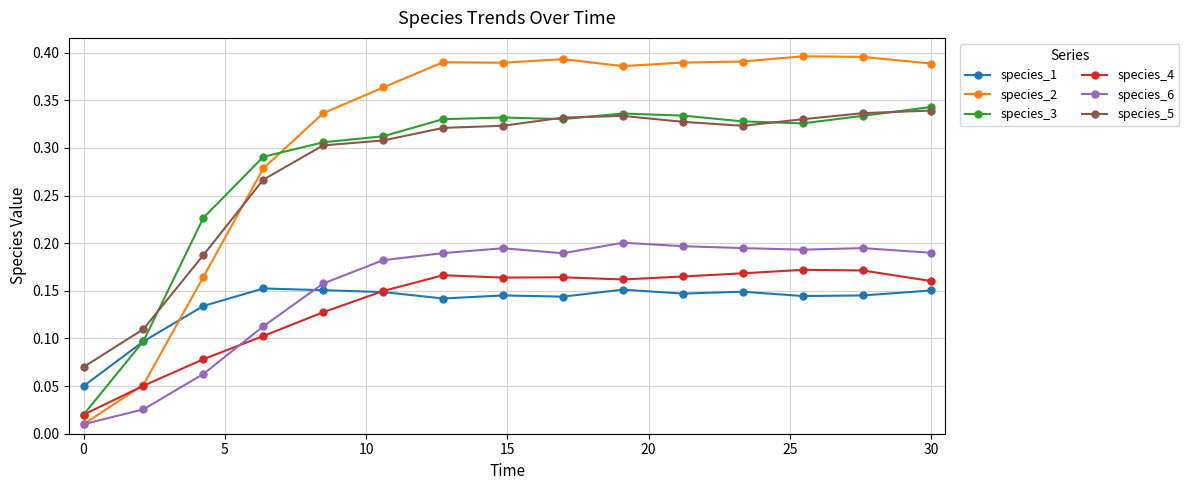

True or false: species_1 has more than 0 interior local peaks.

True